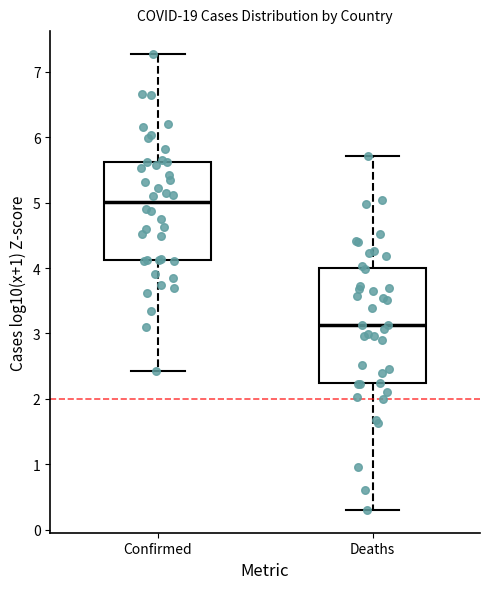

Which box has the lowest median line?

Deaths